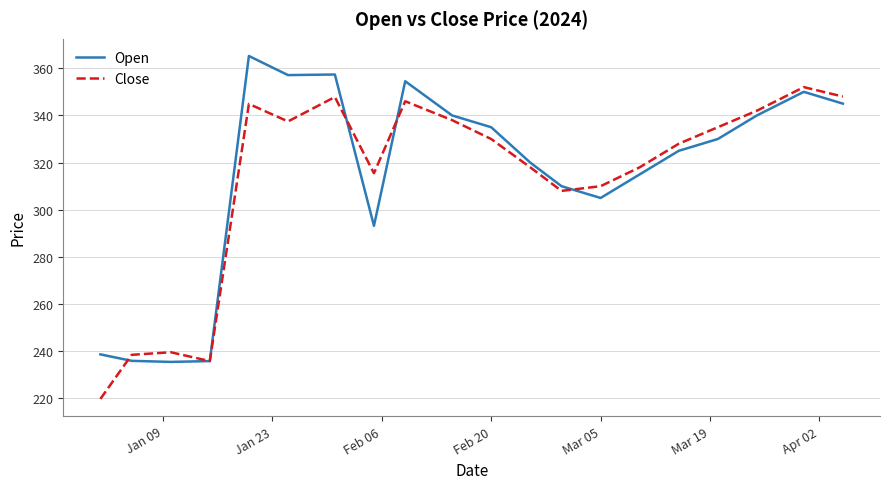

List the series in order of their peak value, lowest first.

Close, Open